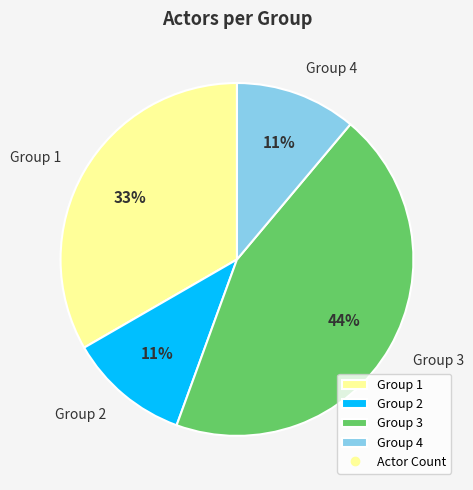

Does Group 3 account for over 50% of the chart?

No